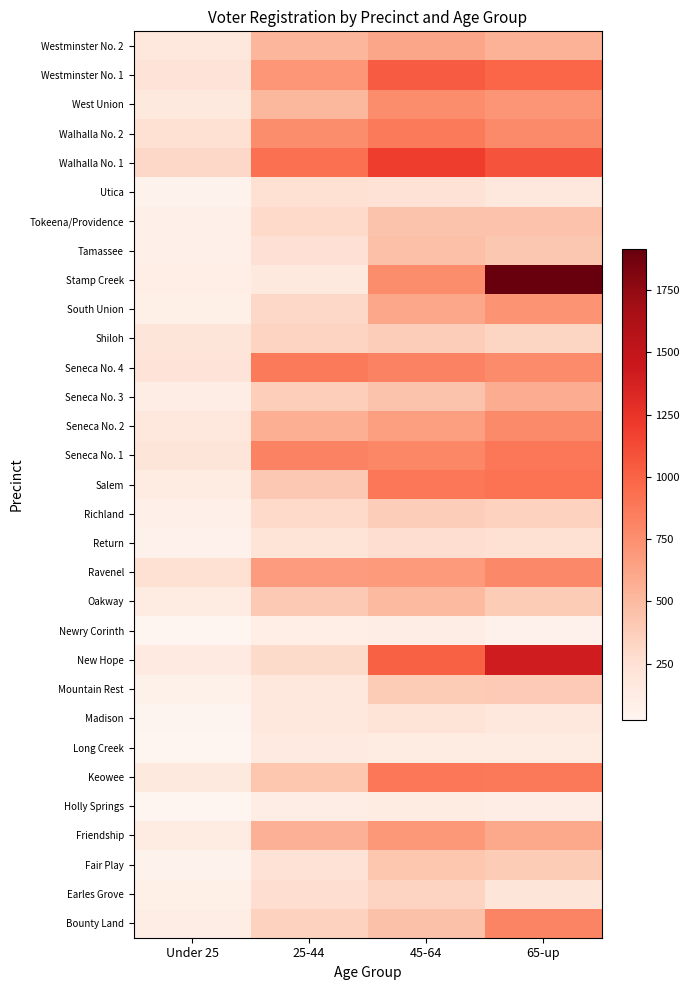

What is the minimum value shown in the chart?

23